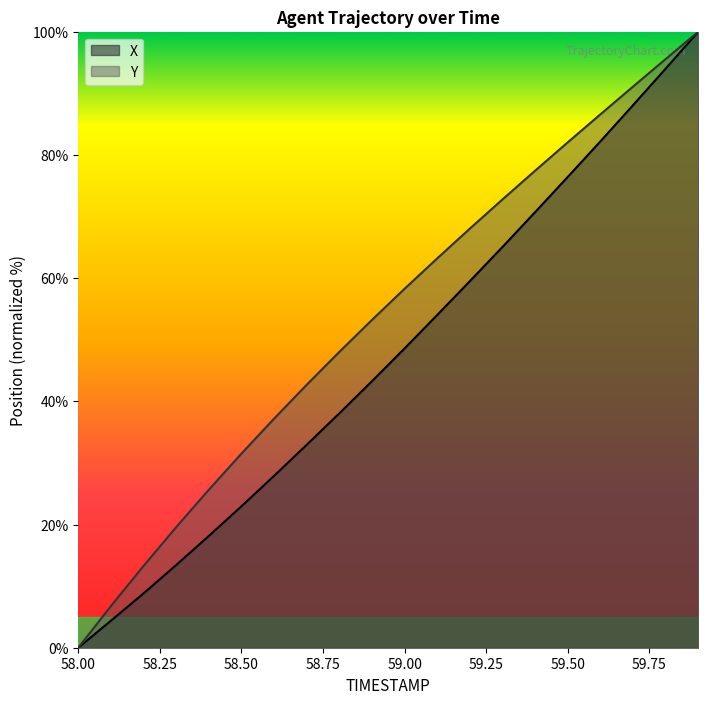

What is the difference between the maximum and second lowest values in the X series?

95.6